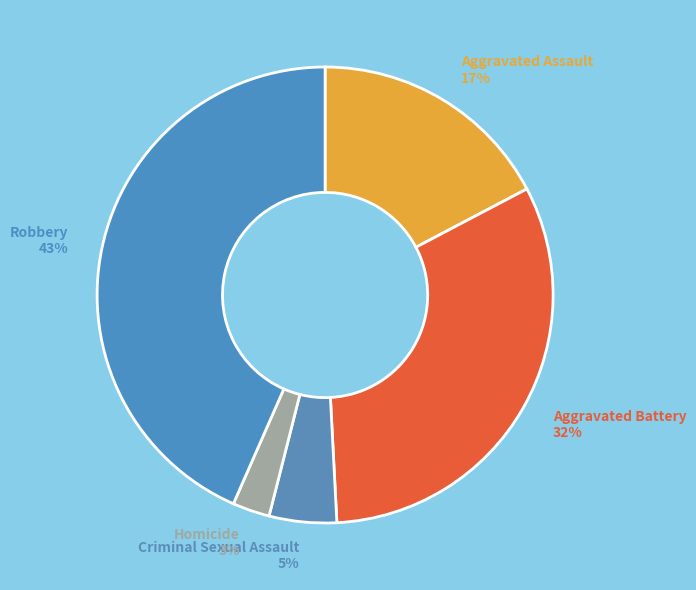

Is it true that Aggravated Battery is 32% of the pie?

True